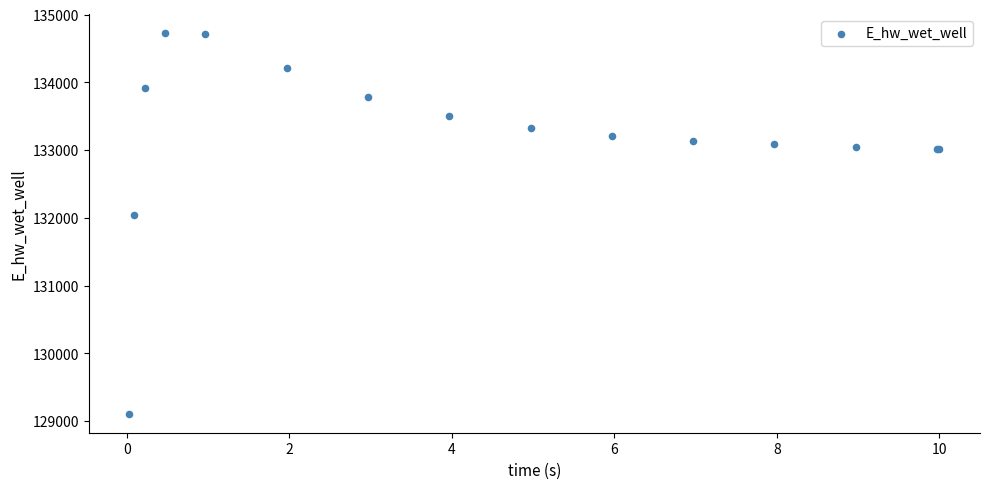

What Y value in the scatter plot is closest to 131918?

132040.7